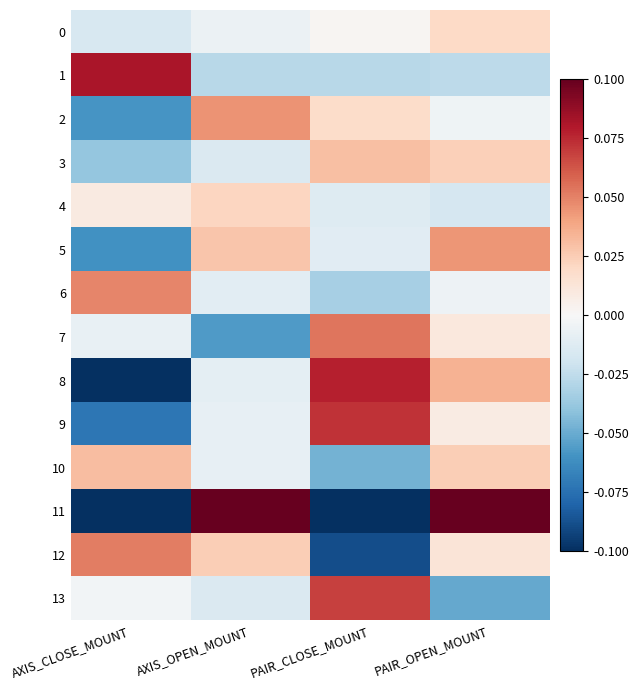

Reading left to right, extract all data points from this chart.

0: AXIS_CLOSE_MOUNT=-0.0	AXIS_OPEN_MOUNT=-0.0	PAIR_CLOSE_MOUNT=0.0	PAIR_OPEN_MOUNT=0.0
1: AXIS_CLOSE_MOUNT=0.1	AXIS_OPEN_MOUNT=-0.0	PAIR_CLOSE_MOUNT=-0.0	PAIR_OPEN_MOUNT=-0.0
2: AXIS_CLOSE_MOUNT=-0.1	AXIS_OPEN_MOUNT=0.0	PAIR_CLOSE_MOUNT=0.0	PAIR_OPEN_MOUNT=-0.0
3: AXIS_CLOSE_MOUNT=-0.0	AXIS_OPEN_MOUNT=-0.0	PAIR_CLOSE_MOUNT=0.0	PAIR_OPEN_MOUNT=0.0
4: AXIS_CLOSE_MOUNT=0.0	AXIS_OPEN_MOUNT=0.0	PAIR_CLOSE_MOUNT=-0.0	PAIR_OPEN_MOUNT=-0.0
5: AXIS_CLOSE_MOUNT=-0.1	AXIS_OPEN_MOUNT=0.0	PAIR_CLOSE_MOUNT=-0.0	PAIR_OPEN_MOUNT=0.0
6: AXIS_CLOSE_MOUNT=0.0	AXIS_OPEN_MOUNT=-0.0	PAIR_CLOSE_MOUNT=-0.0	PAIR_OPEN_MOUNT=-0.0
7: AXIS_CLOSE_MOUNT=-0.0	AXIS_OPEN_MOUNT=-0.1	PAIR_CLOSE_MOUNT=0.1	PAIR_OPEN_MOUNT=0.0
8: AXIS_CLOSE_MOUNT=-0.1	AXIS_OPEN_MOUNT=-0.0	PAIR_CLOSE_MOUNT=0.1	PAIR_OPEN_MOUNT=0.0
9: AXIS_CLOSE_MOUNT=-0.1	AXIS_OPEN_MOUNT=-0.0	PAIR_CLOSE_MOUNT=0.1	PAIR_OPEN_MOUNT=0.0
10: AXIS_CLOSE_MOUNT=0.0	AXIS_OPEN_MOUNT=-0.0	PAIR_CLOSE_MOUNT=-0.0	PAIR_OPEN_MOUNT=0.0
11: AXIS_CLOSE_MOUNT=-0.2	AXIS_OPEN_MOUNT=0.2	PAIR_CLOSE_MOUNT=-0.2	PAIR_OPEN_MOUNT=0.2
12: AXIS_CLOSE_MOUNT=0.1	AXIS_OPEN_MOUNT=0.0	PAIR_CLOSE_MOUNT=-0.1	PAIR_OPEN_MOUNT=0.0
13: AXIS_CLOSE_MOUNT=-0.0	AXIS_OPEN_MOUNT=-0.0	PAIR_CLOSE_MOUNT=0.1	PAIR_OPEN_MOUNT=-0.1